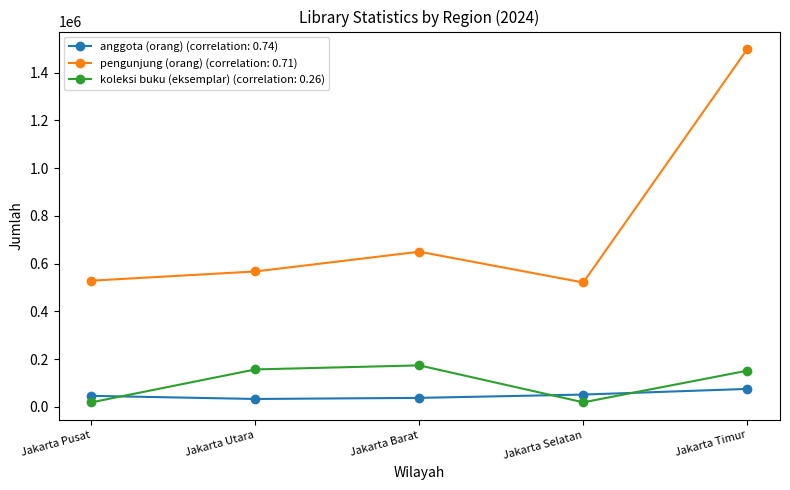

How many data points in pengunjung (orang) (correlation: 0.71) are less than 567362?

2